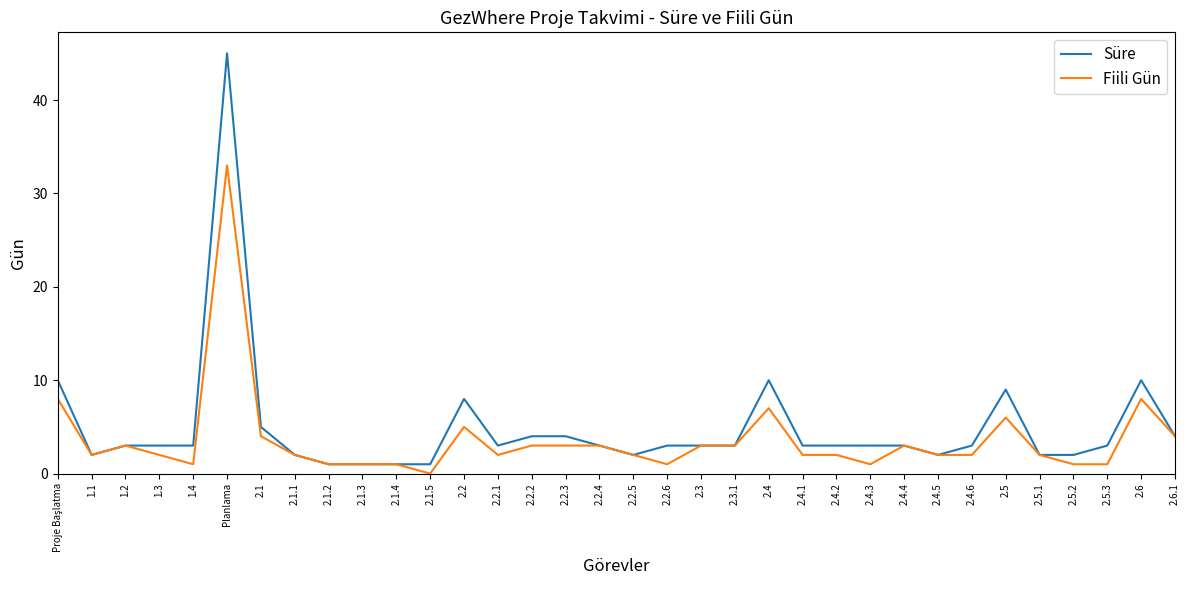

How many distinct data groups are displayed?

2